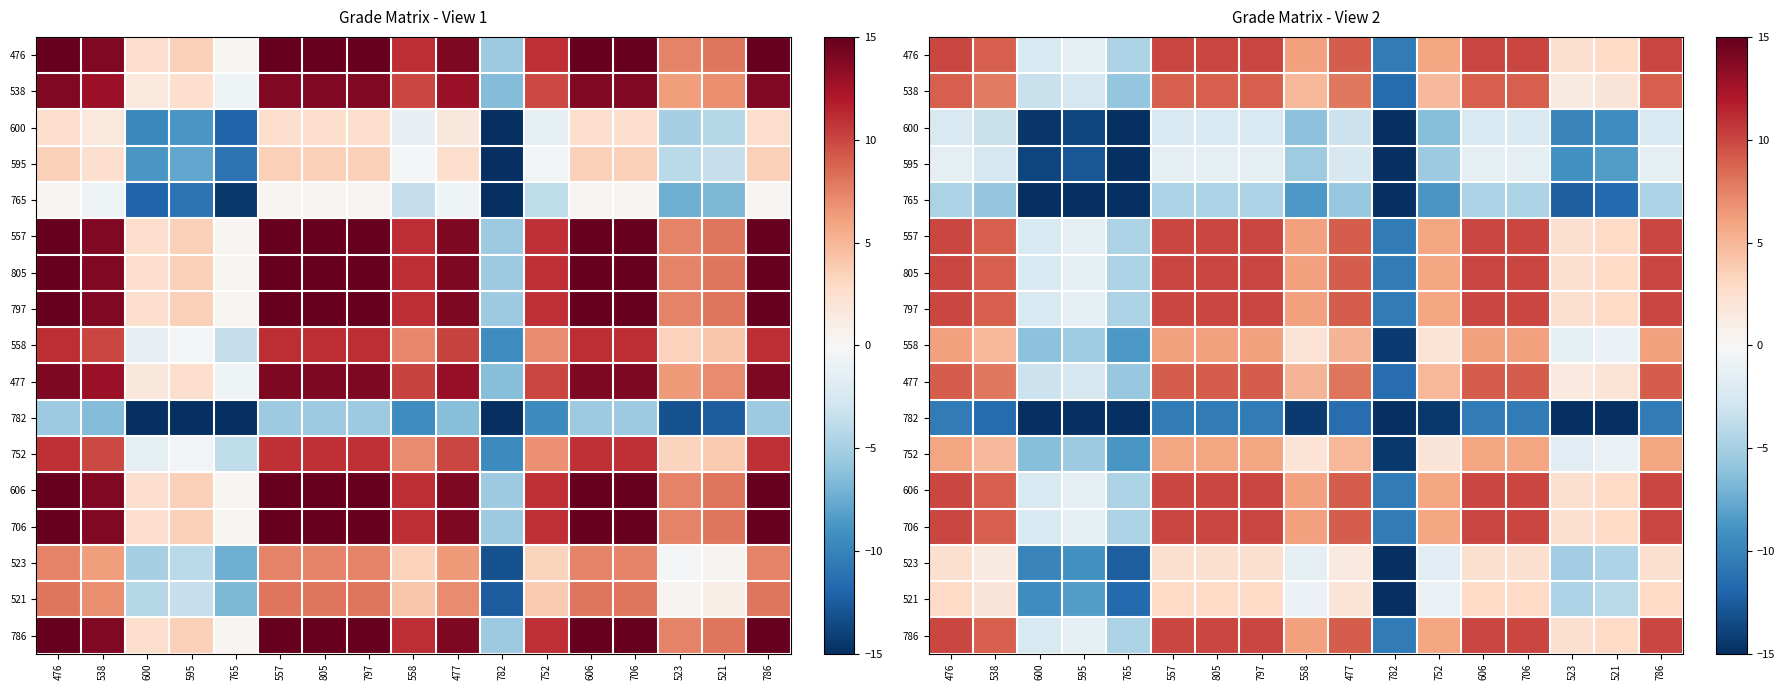

Is it true that 477 equals 4.9 at 797?

False